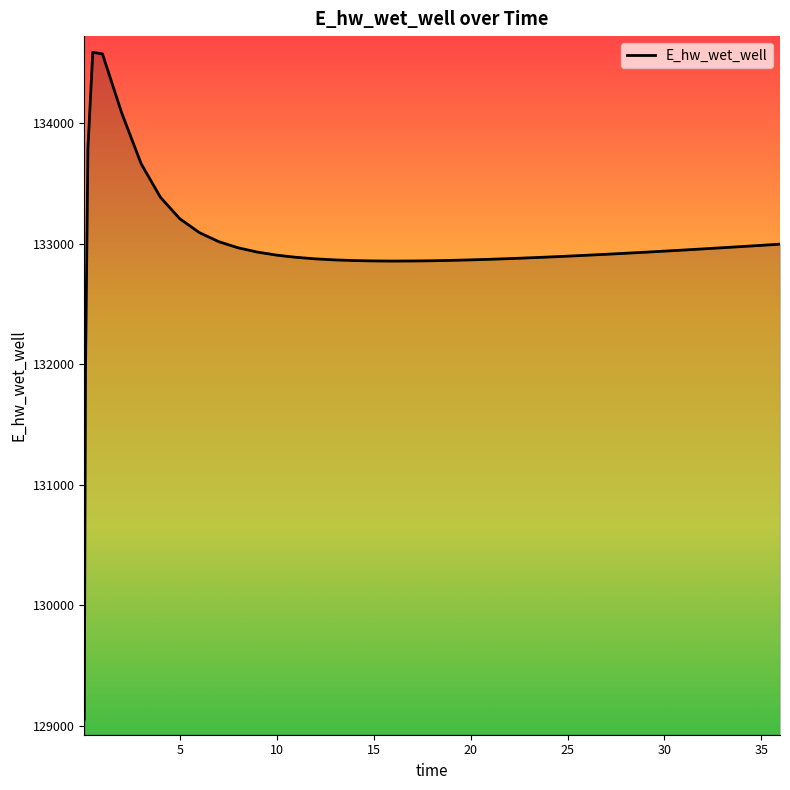

What is the difference between the maximum and minimum values?

5532.2